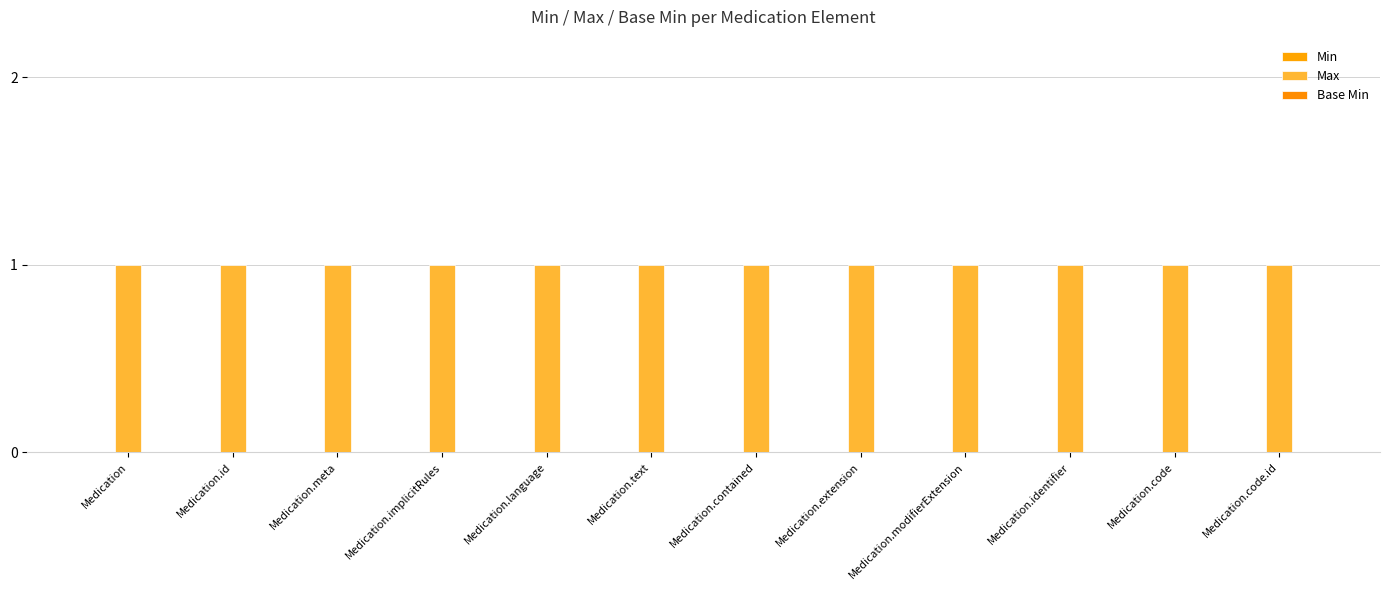

Which series has the widest spread of values?

Min